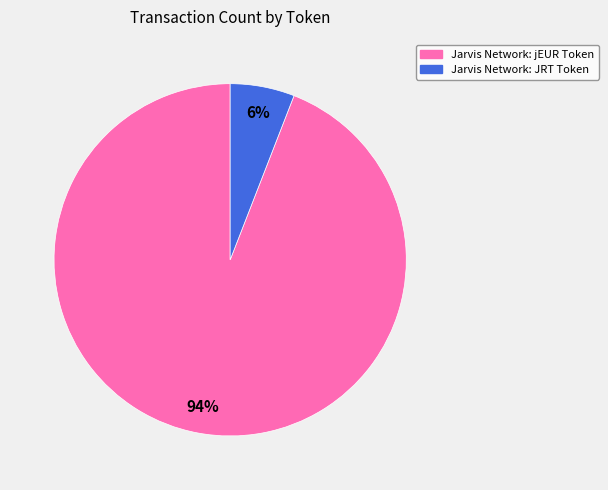

Rank the categories by value from highest to lowest.

Jarvis Network: jEUR Token, Jarvis Network: JRT Token